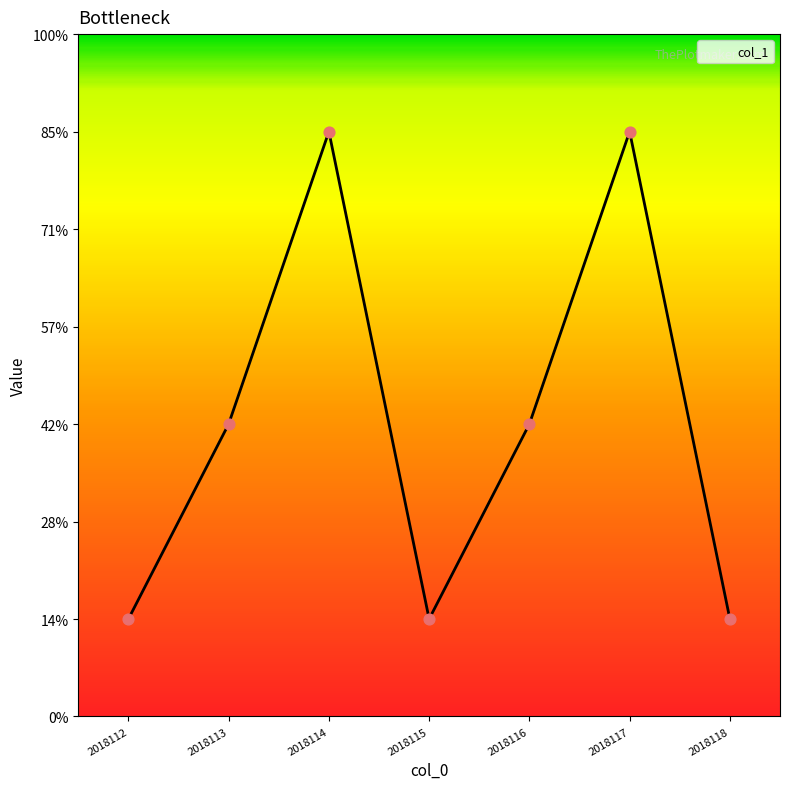

What is the ratio of the value at 2018115 to the value at 2018112?

1.0